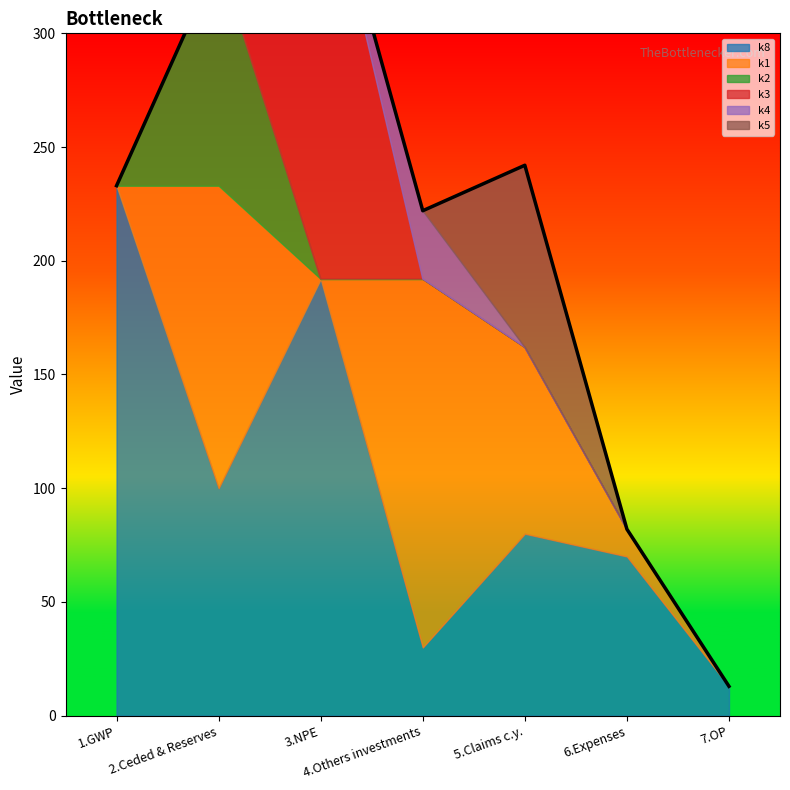

How many intersections are there between k5 and k4?

1